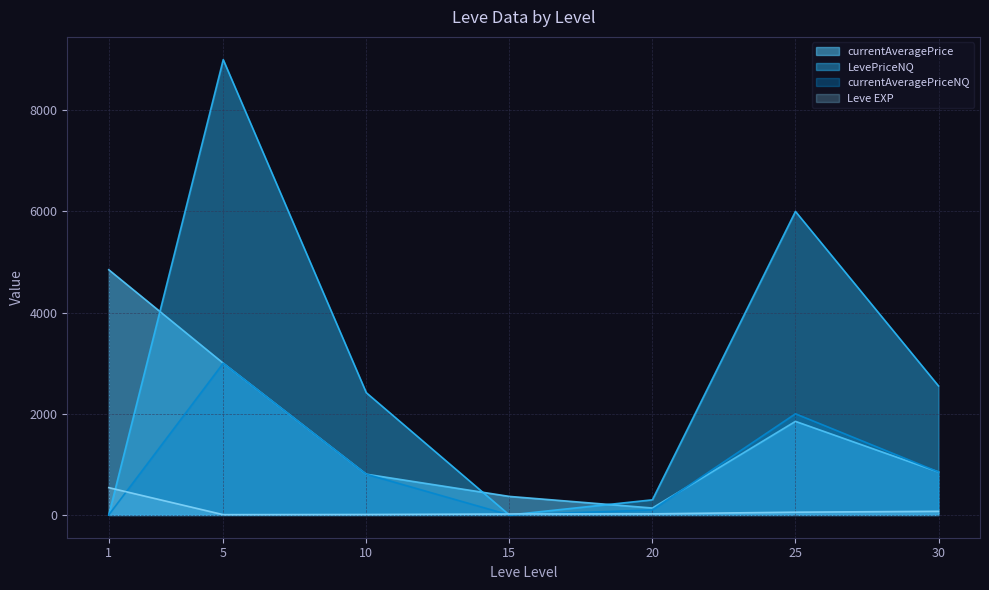

What is the value of the currentAveragePriceNQ point at the 6th from the left?

6000.0